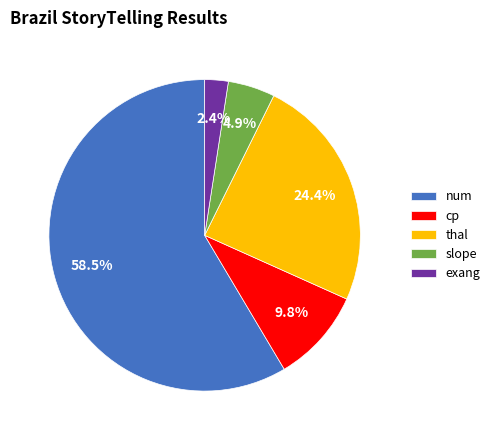

To the nearest percent, what is the difference between the cp and slope slice percentages?

5%